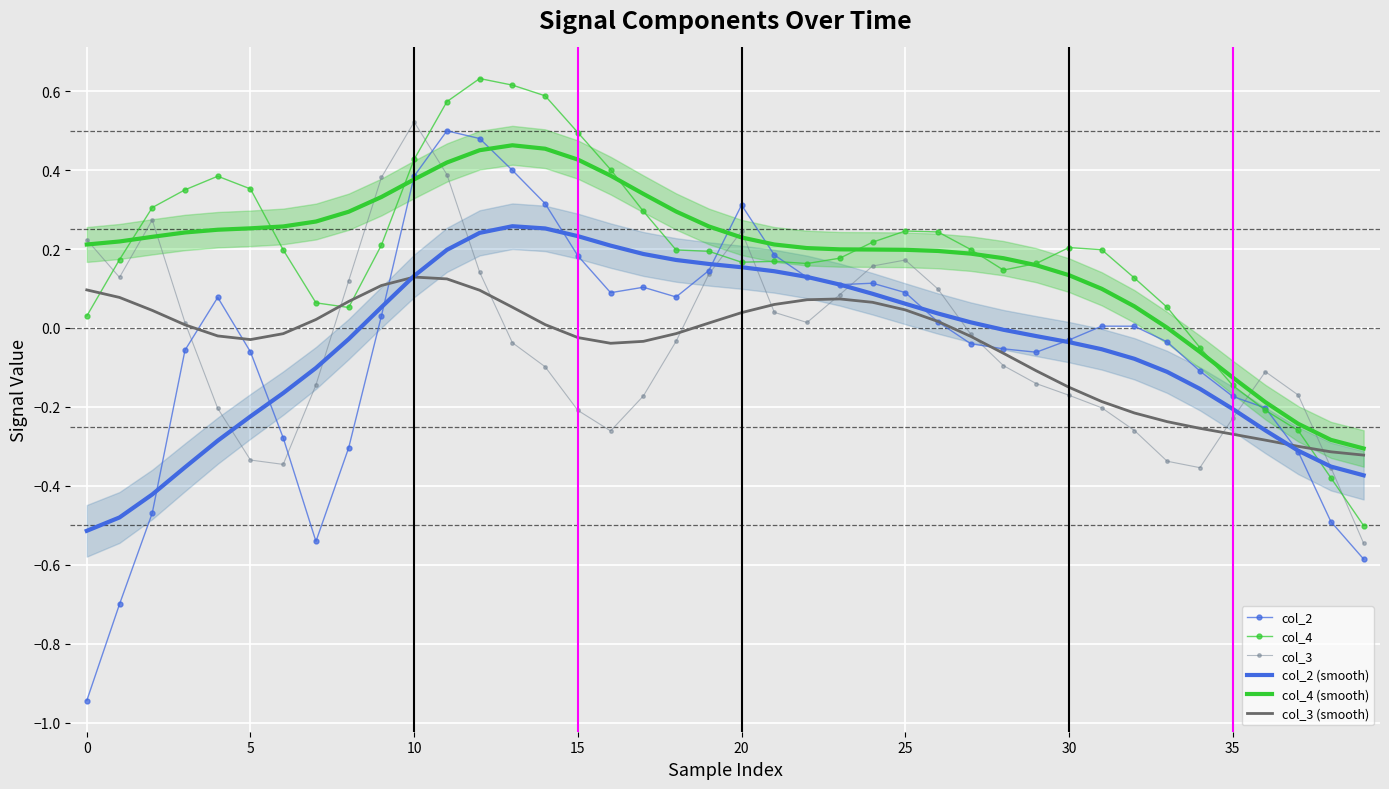

The col_2 series shows 0.3 at 15. True or false?

False